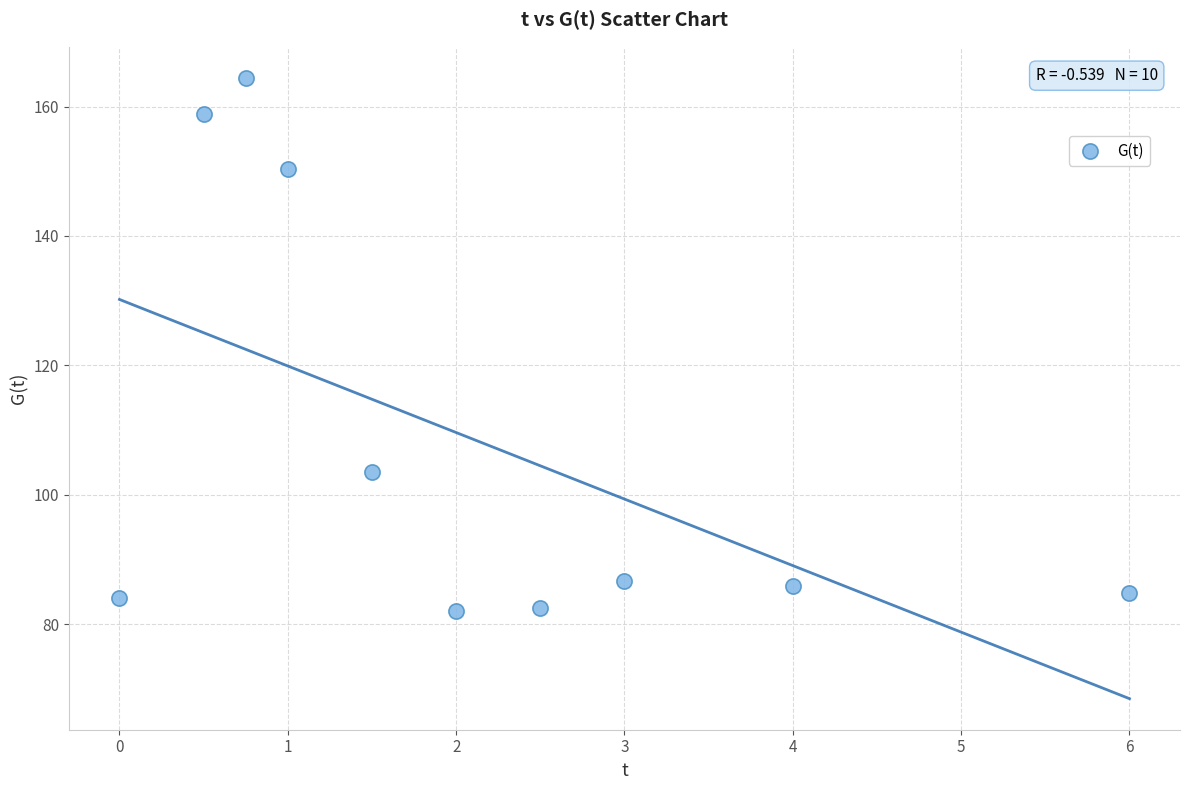

What Y value in the scatter plot is closest to 123?

103.6